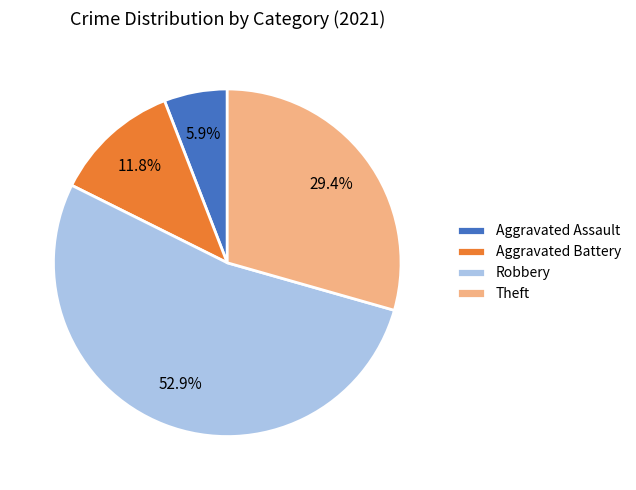

Approximately how many times larger is the value at Robbery compared to Theft?

1.8